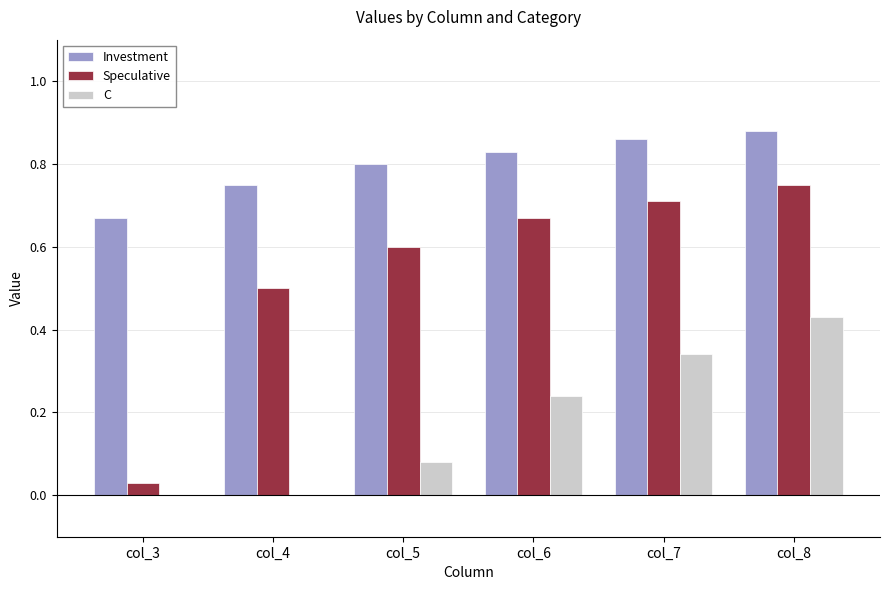

Which category has the highest value in the C series?

col_8